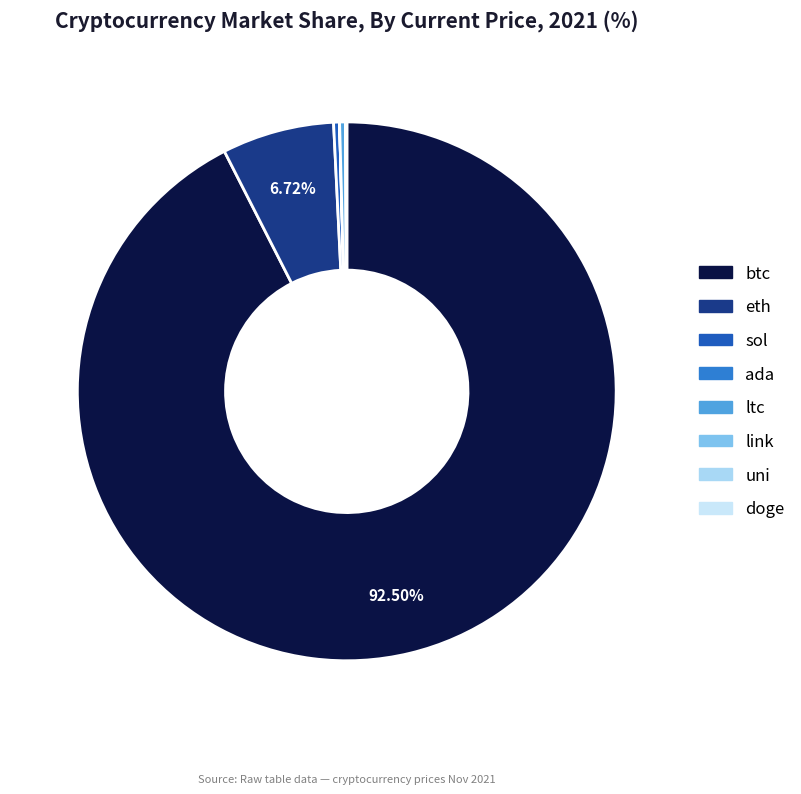

Do ada and sol together represent more than half of the pie?

No